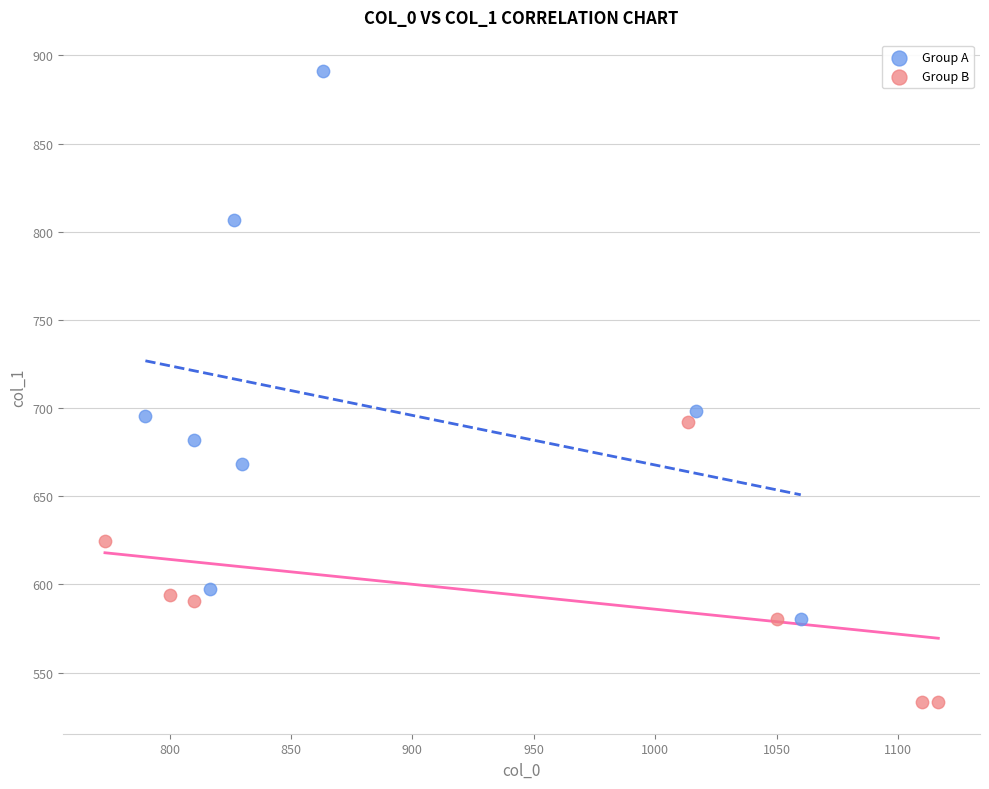

Which series has the widest spread of Y values?

Group A